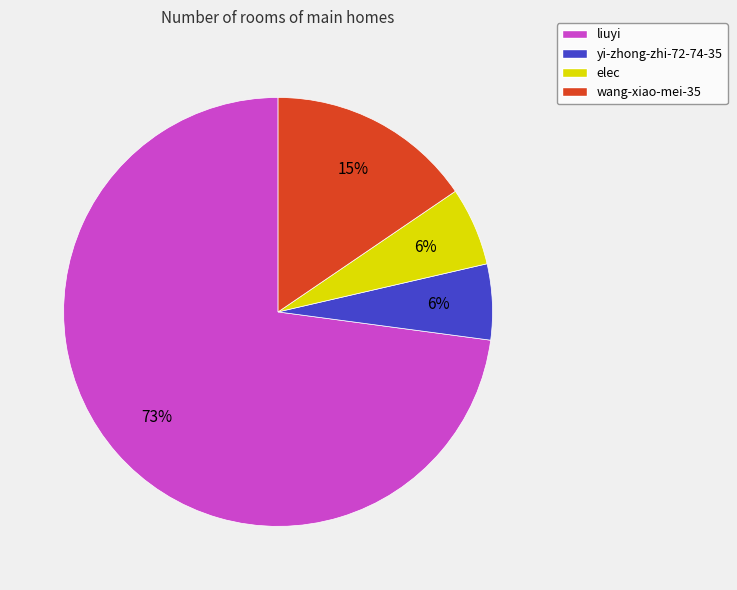

Is the sum of elec and liuyi greater than half?

Yes